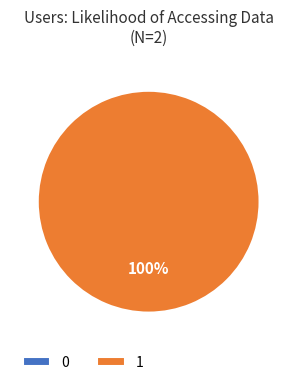

What is the largest slice in the pie chart?

1